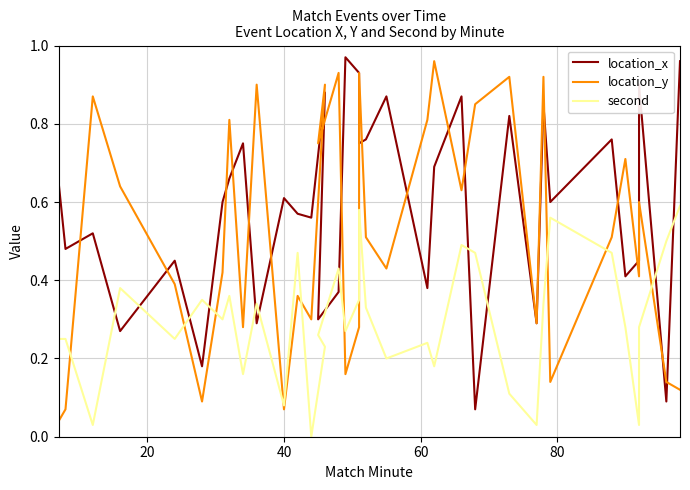

After their last crossing, which series has the higher values: location_y or location_x?

location_x